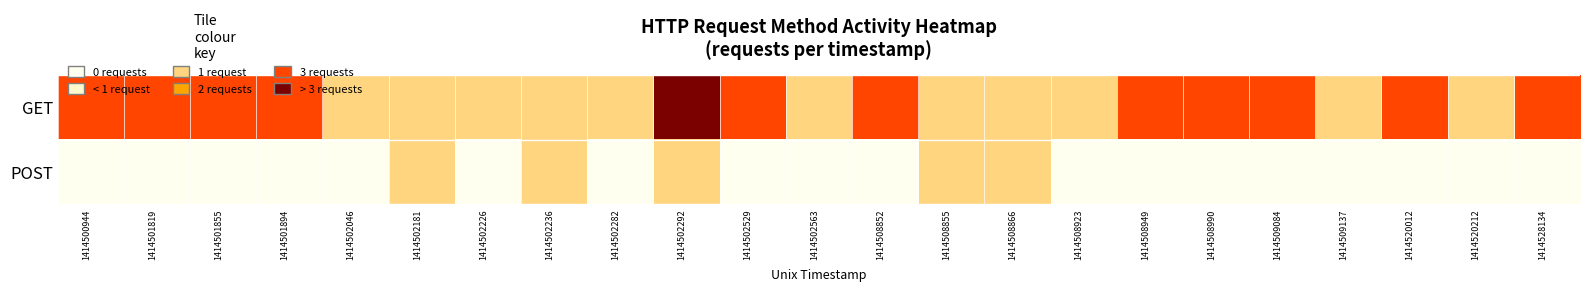

Between 1414501855 and 1414502236, which series saw the biggest shift?

GET